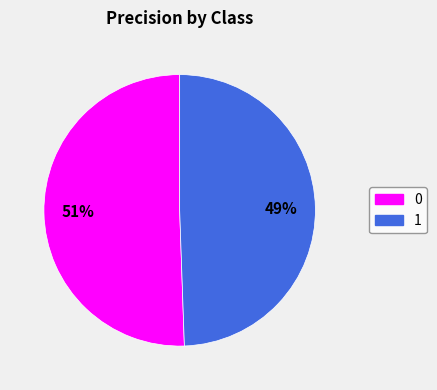

What percentage is the 0 slice, to the nearest percent?

51%